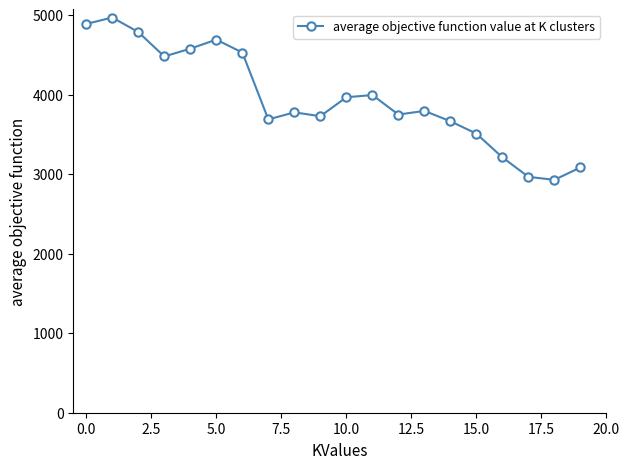

What is the difference between the maximum and minimum values?

2040.6